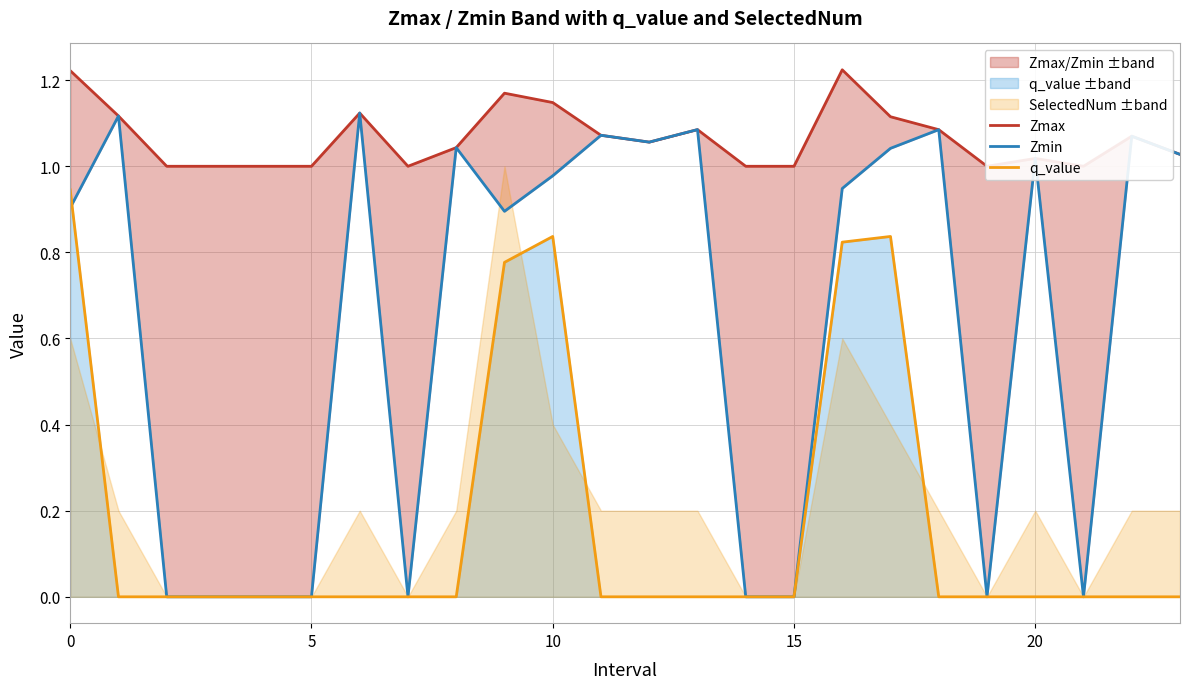

What is the total value across all series at 15?

1.0